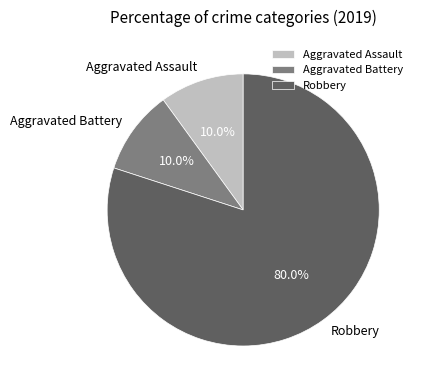

Is it true that Aggravated Assault is 2% of the pie?

False